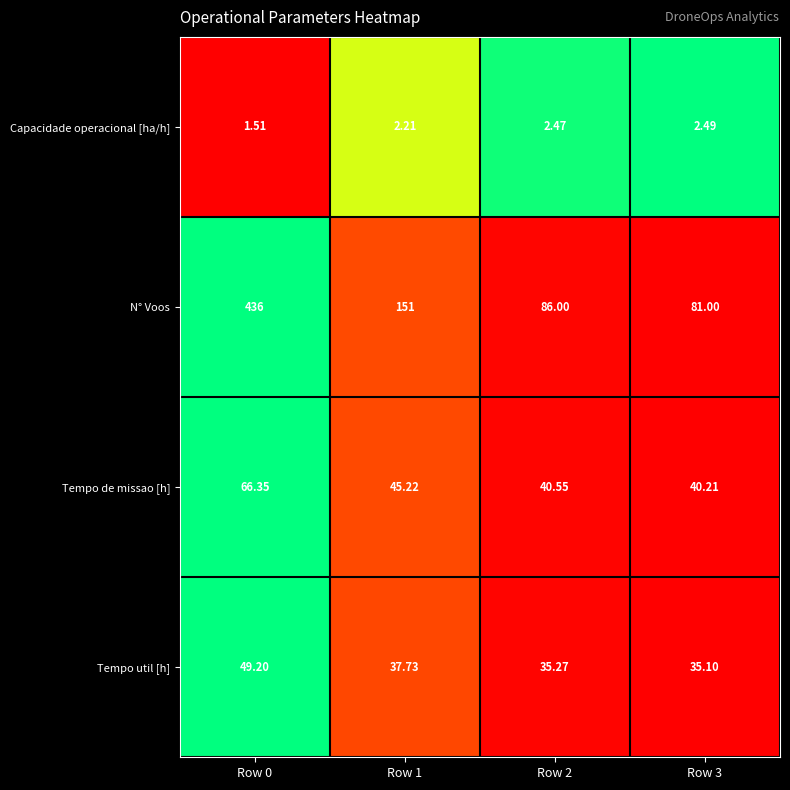

Which series has the widest spread of values?

N° Voos